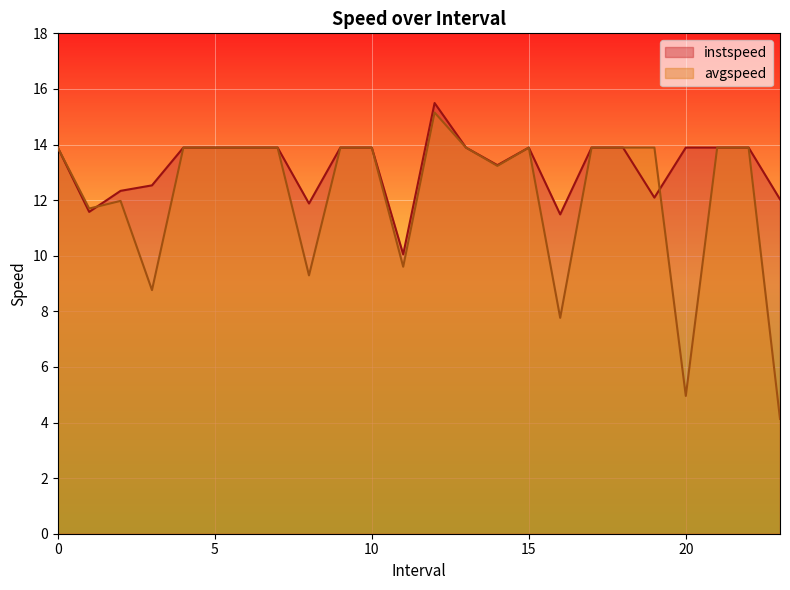

What is the value of the avgspeed point at the 9th from the left?

9.3